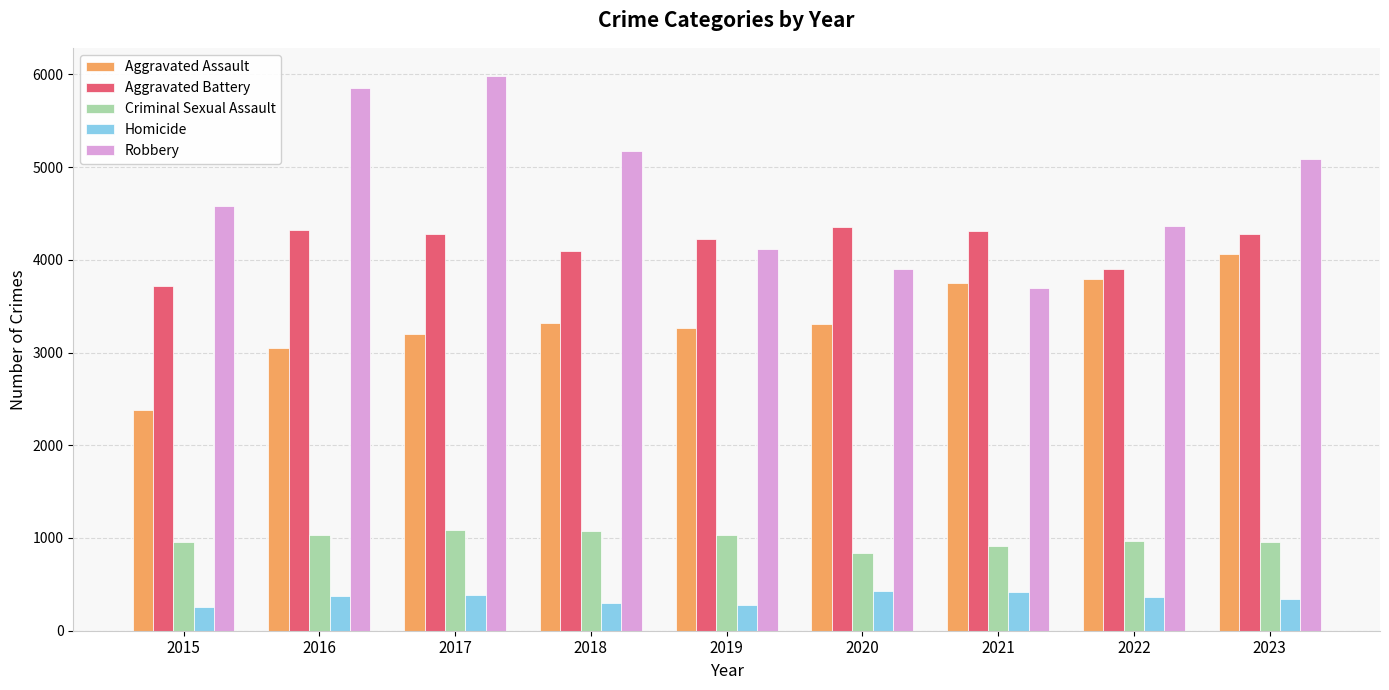

What is the highest value of the Criminal Sexual Assault series?

1088